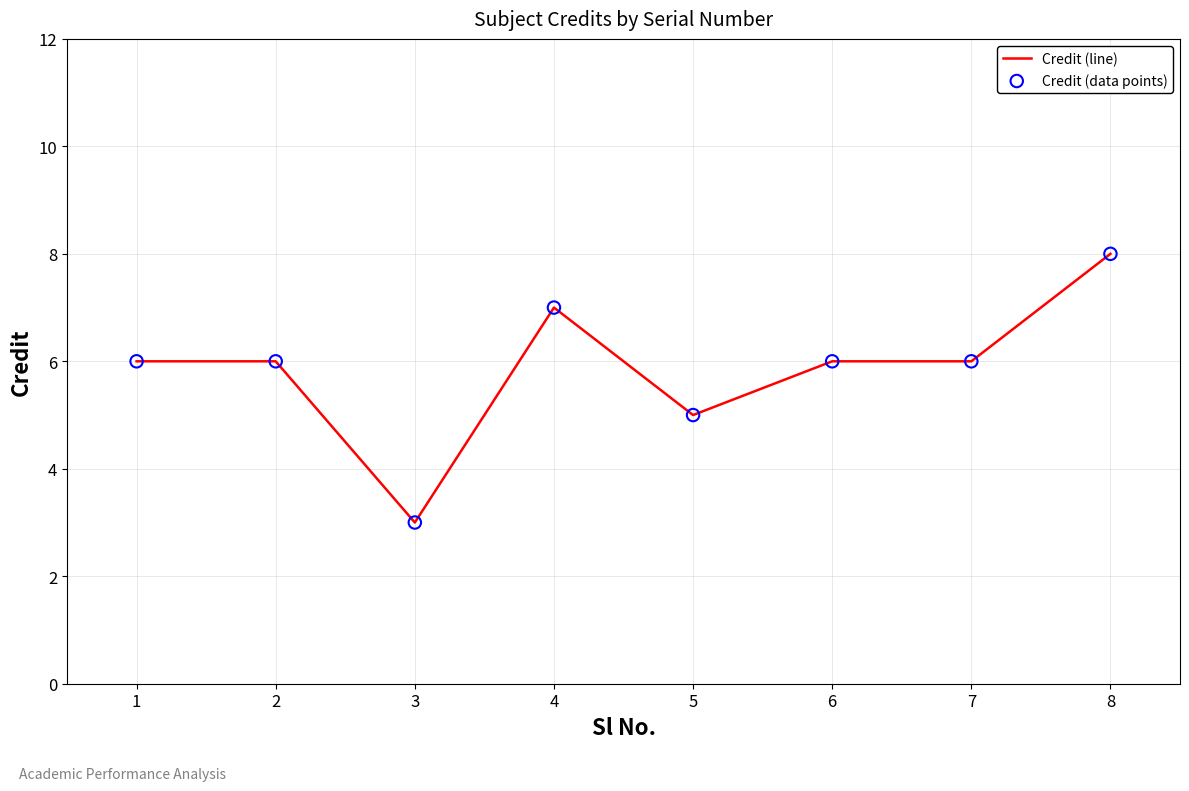

What is the greatest value displayed?

8